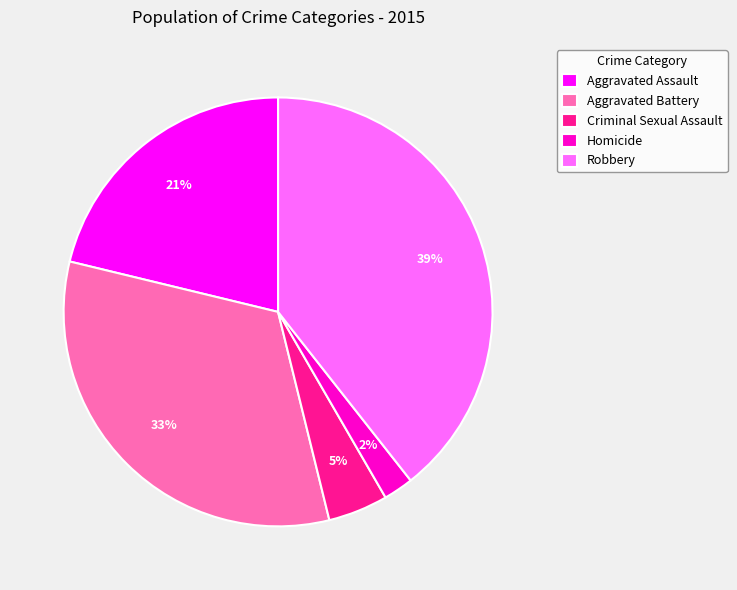

To the nearest percent, what is the difference between the largest and smallest slice percentages?

37%